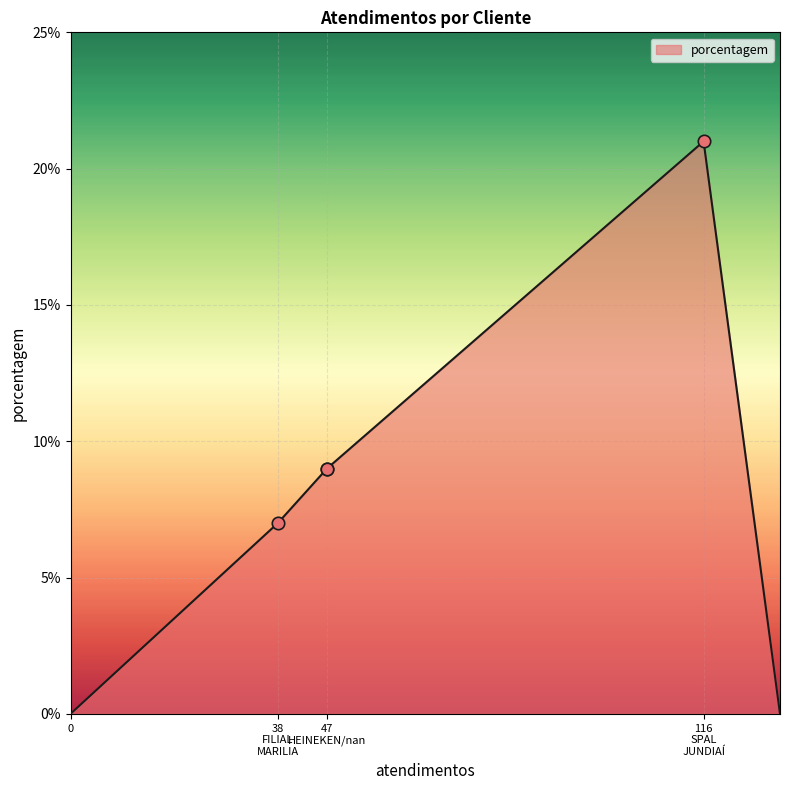

What is the change in value from SPAL JUNDIAÍ to nan?

-12